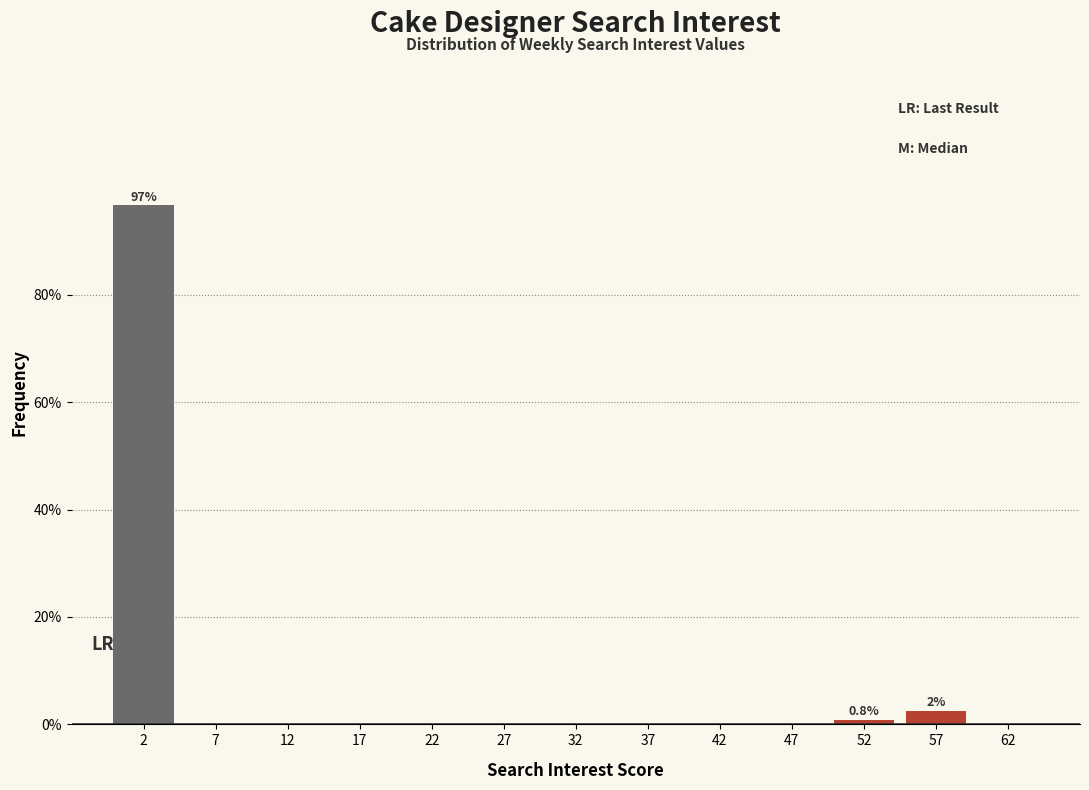

Over which range of the x-axis is the bar tallest?

0 to 5